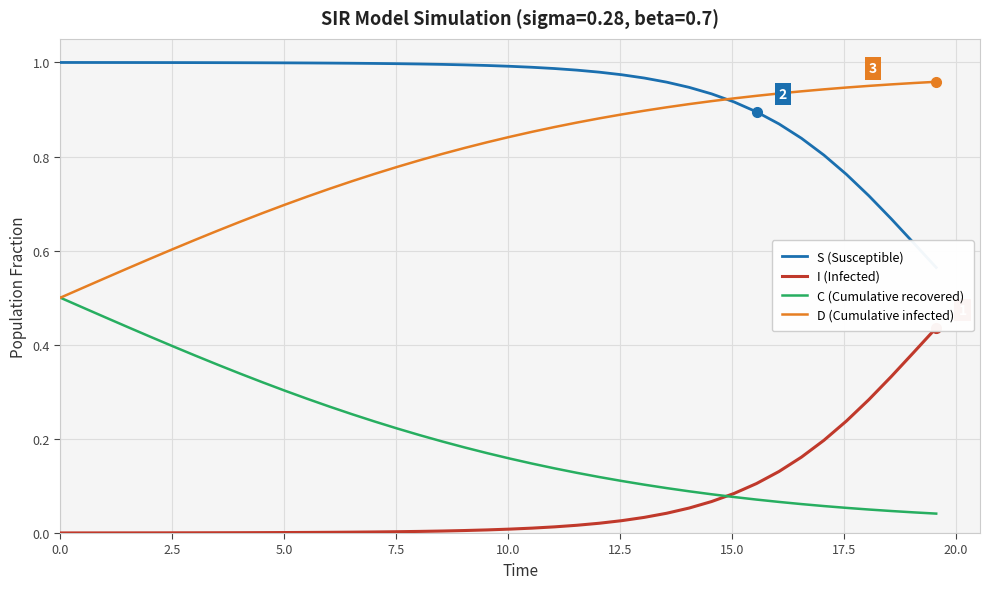

True or false: I (Infected) and S (Susceptible) intersect in this chart.

False